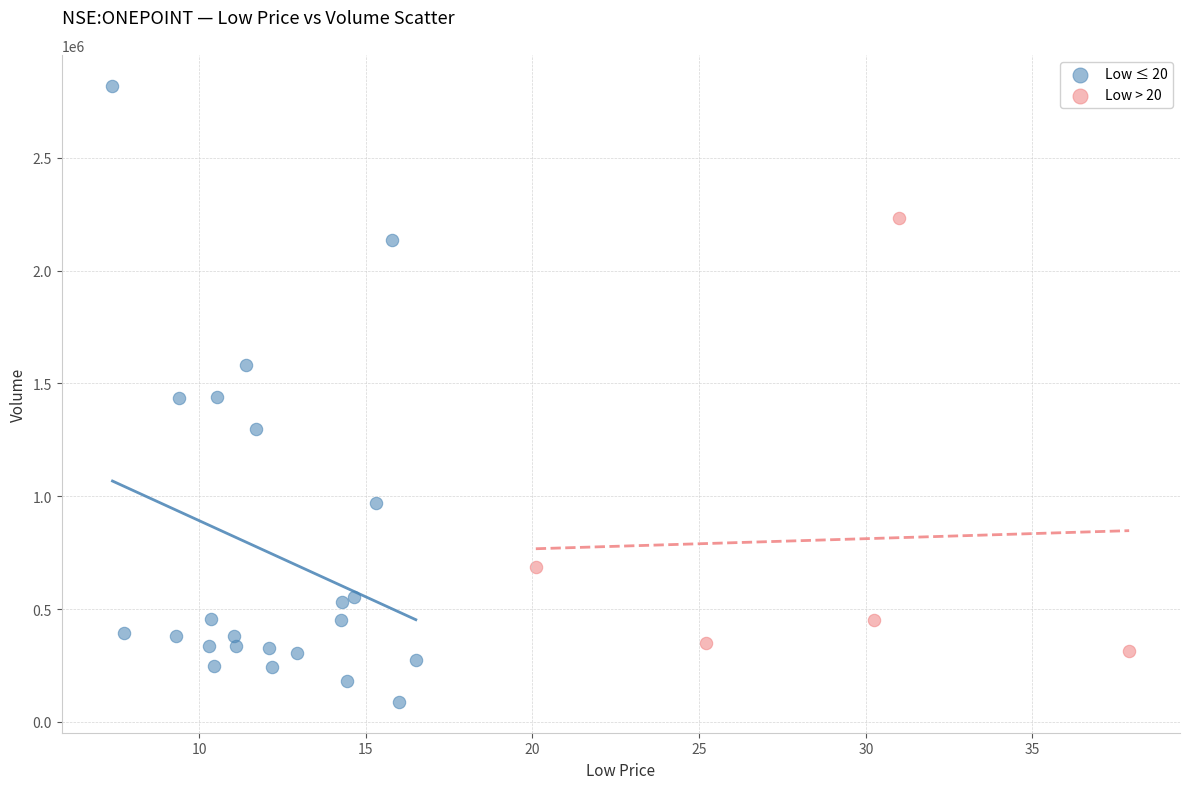

Which series has the largest Y range (max minus min)?

Low ≤ 20